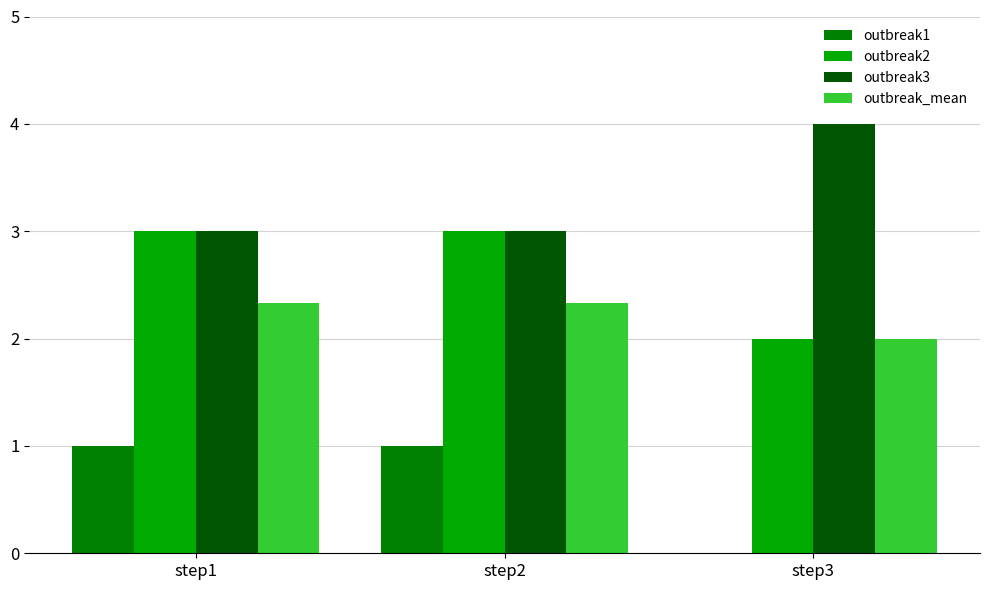

Reading left to right, transcribe all the data shown in this chart.

outbreak1: 1.0	1.0	0.0
outbreak2: 3.0	3.0	2.0
outbreak3: 3.0	3.0	4.0
outbreak_mean: 2.3	2.3	2.0